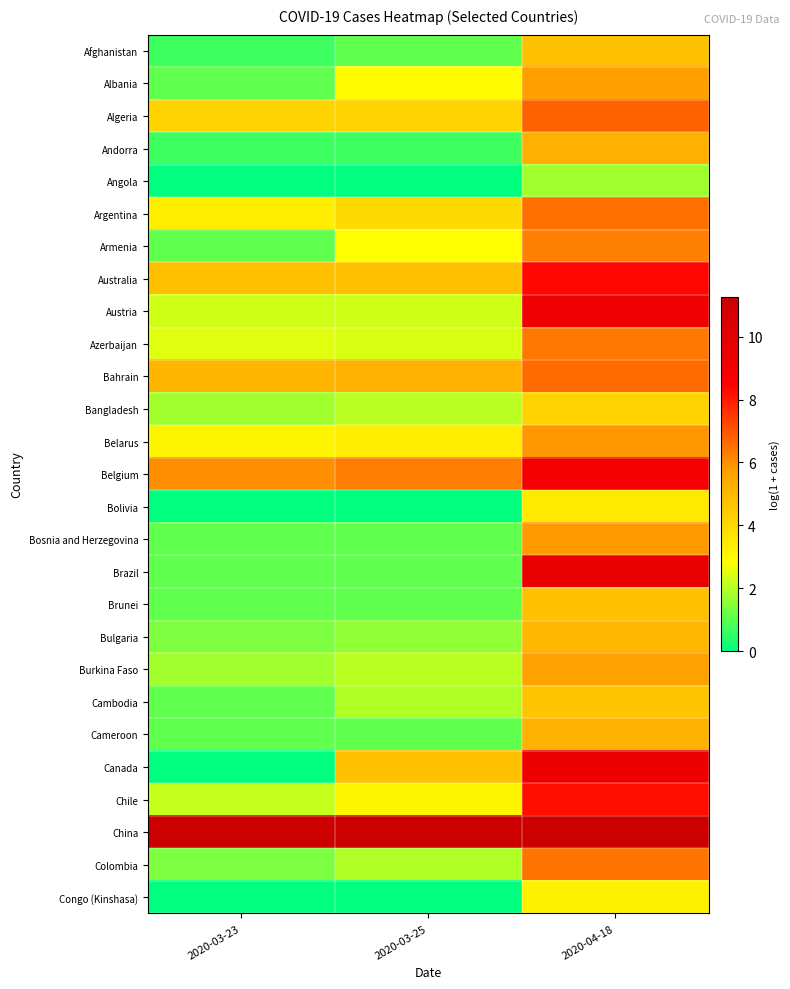

At how many categories does at least one series exceed 4?

3